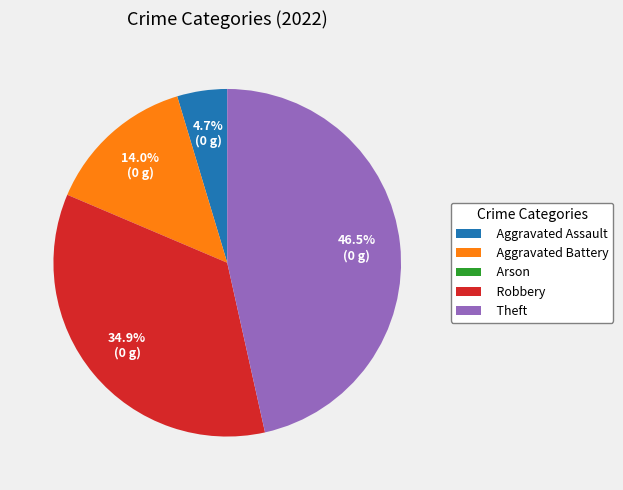

What is the ratio of the value at Aggravated Assault to the value at Aggravated Battery?

0.3